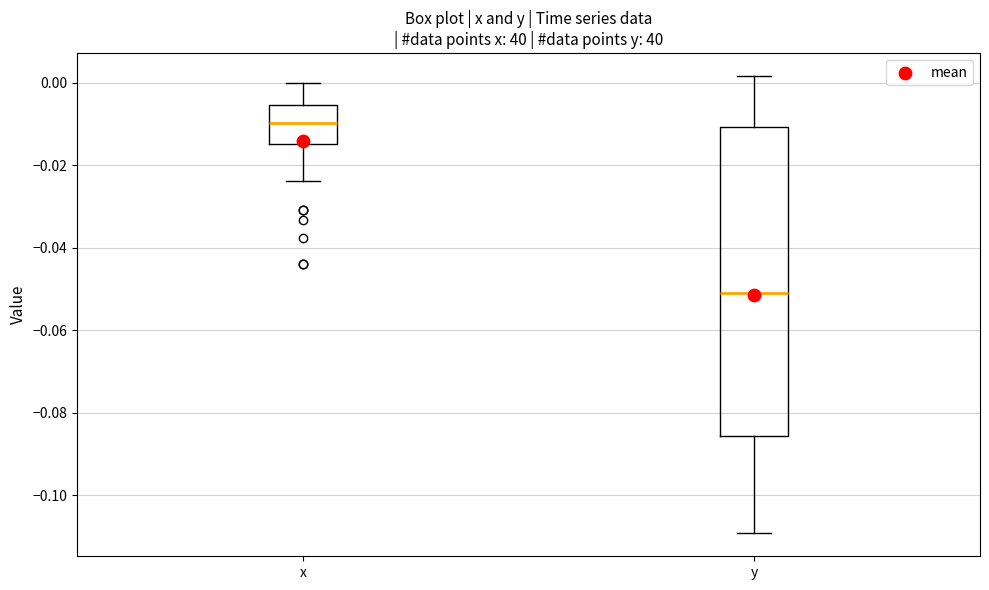

Reading left to right, read every box against the y-axis: the position of its median line, the range the box covers, and the ends of its whiskers. The values are not printed on the chart, so give them approximately, as read against the axis.

x: median -0.010, box -0.014 to -0.006, whiskers -0.024 to 0.000
y: median -0.050, box -0.086 to -0.010, whiskers -0.110 to 0.002